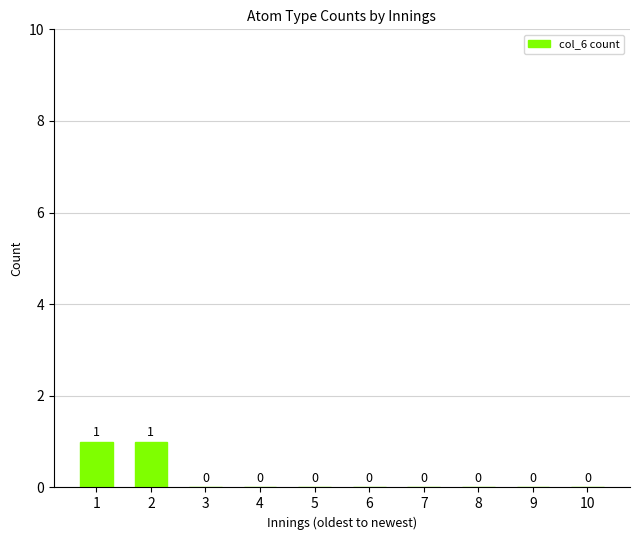

How many values are between 0 and 1?

10